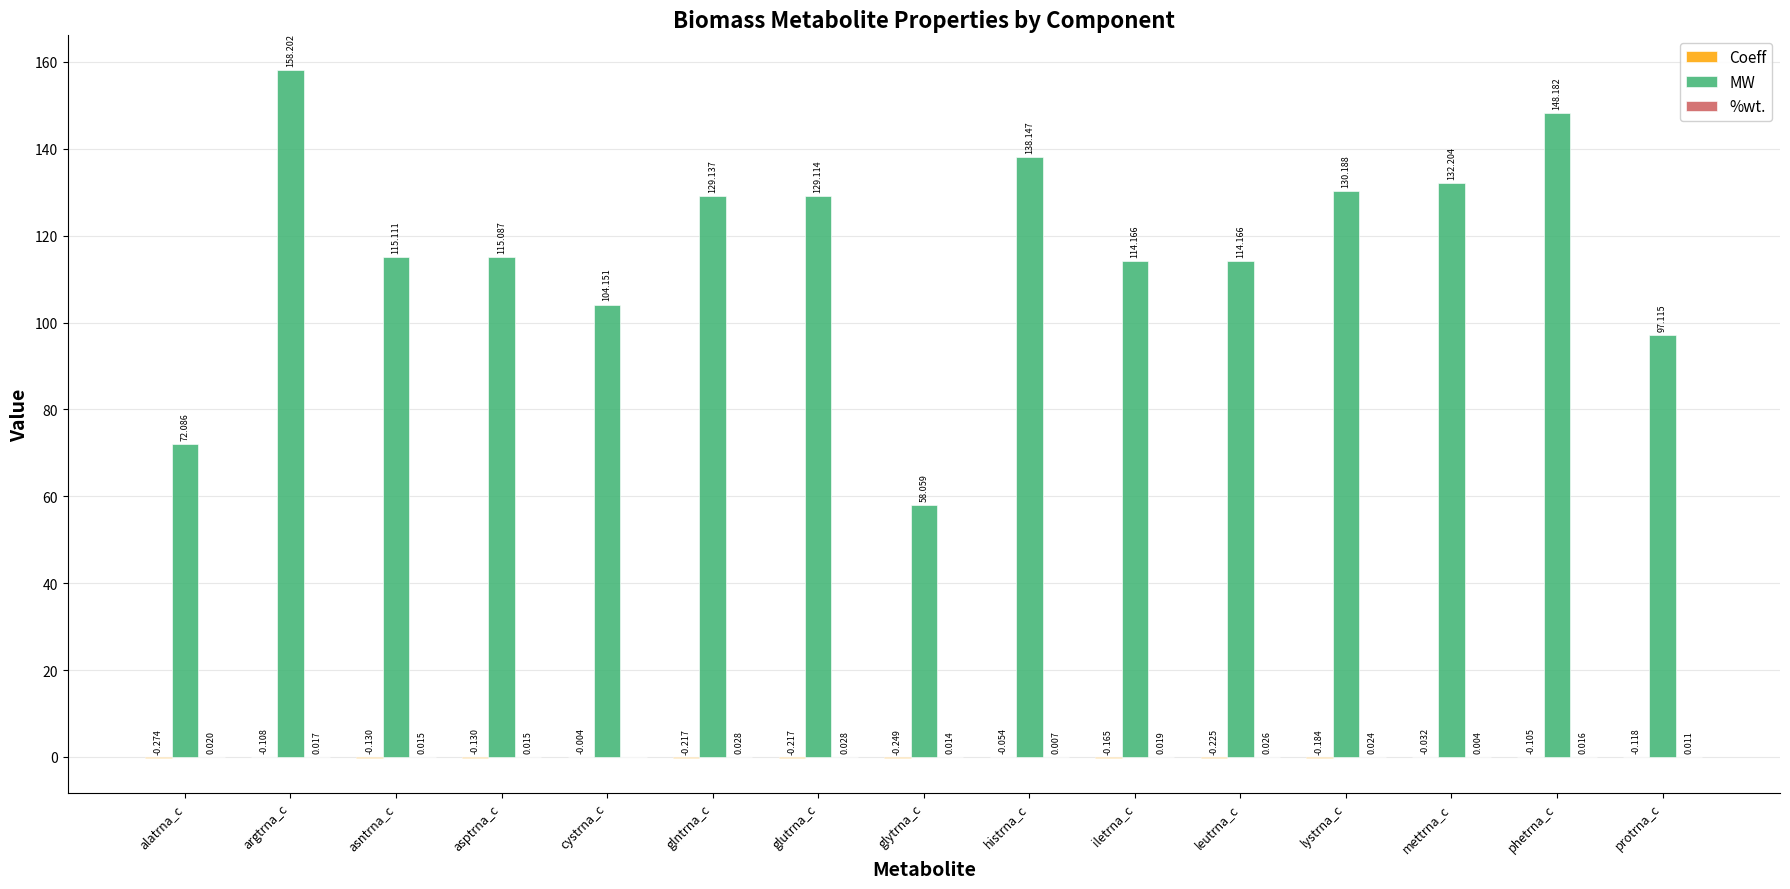

Where is MW nearest to the value 108?

cystrna_c